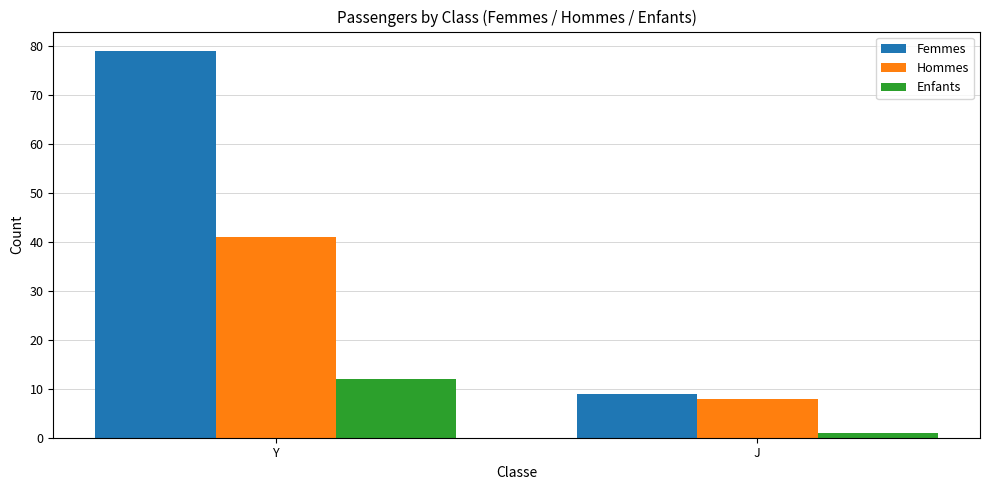

Is it true that Hommes equals 41 at Y?

True